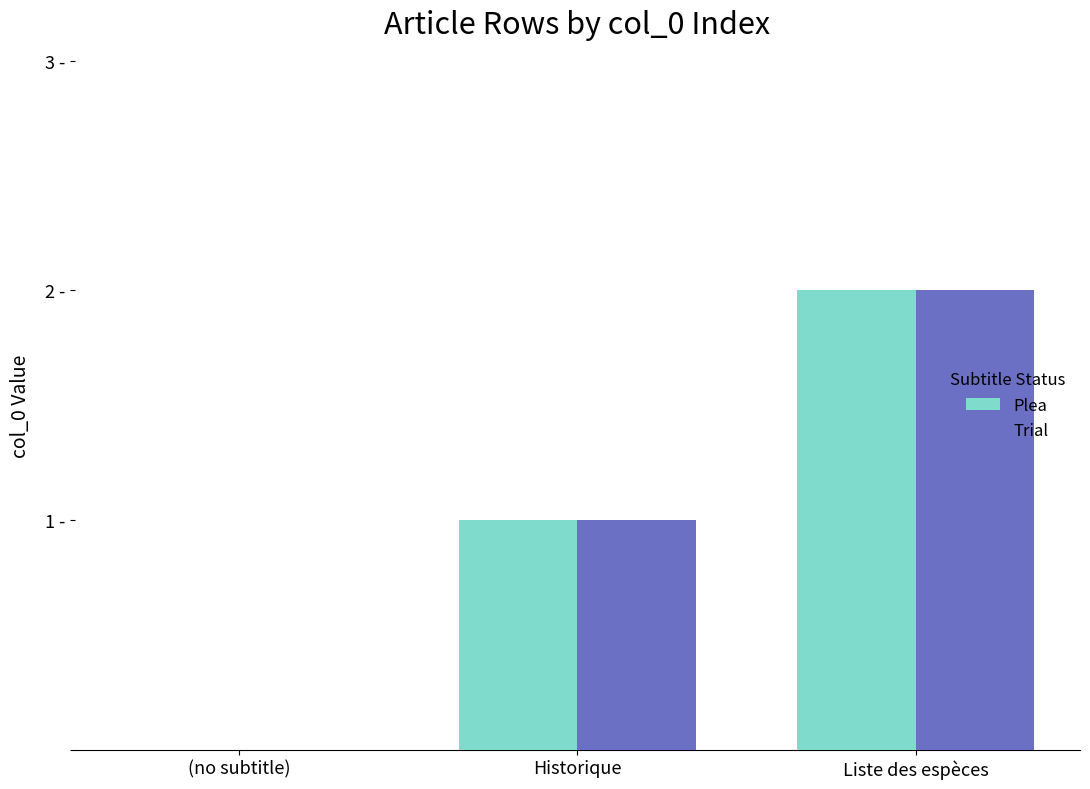

What is the sum of the Plea values at Liste des espèces and (no subtitle)?

2